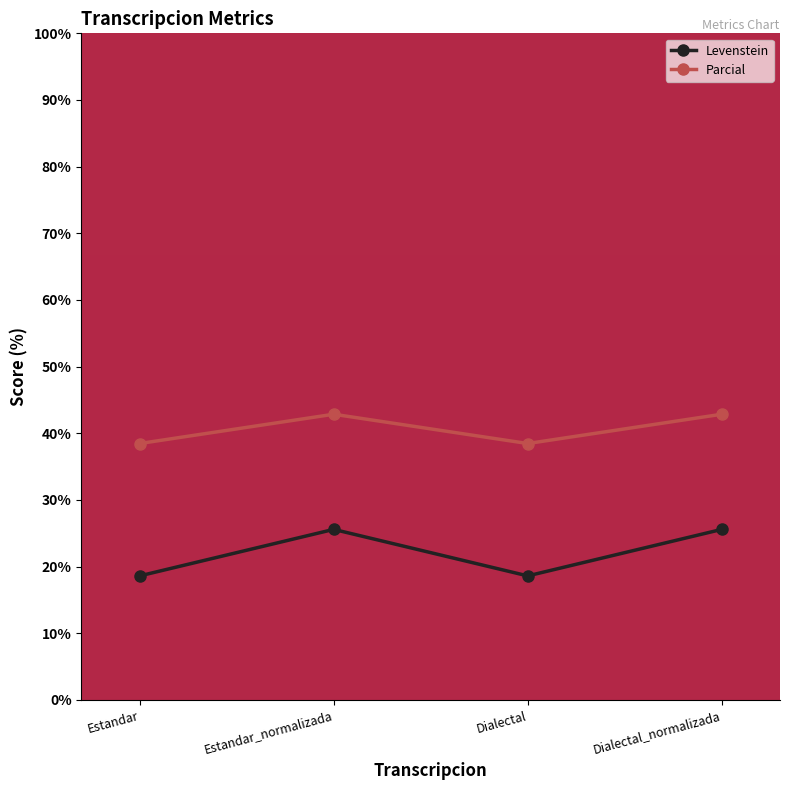

What is the label of the 2nd point from the left?

Estandar_normalizada